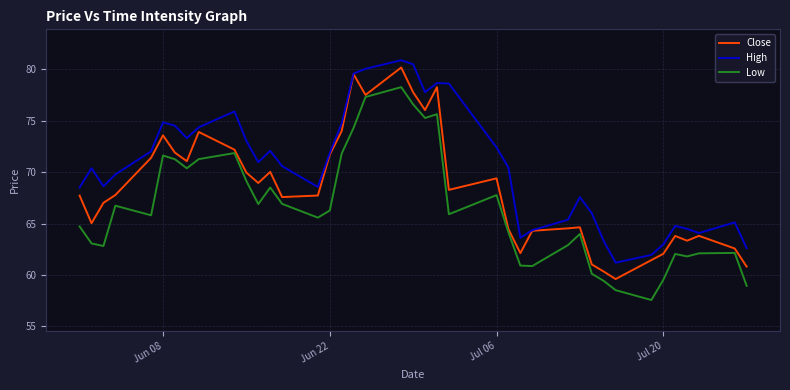

Which series has the largest total across all categories?

High